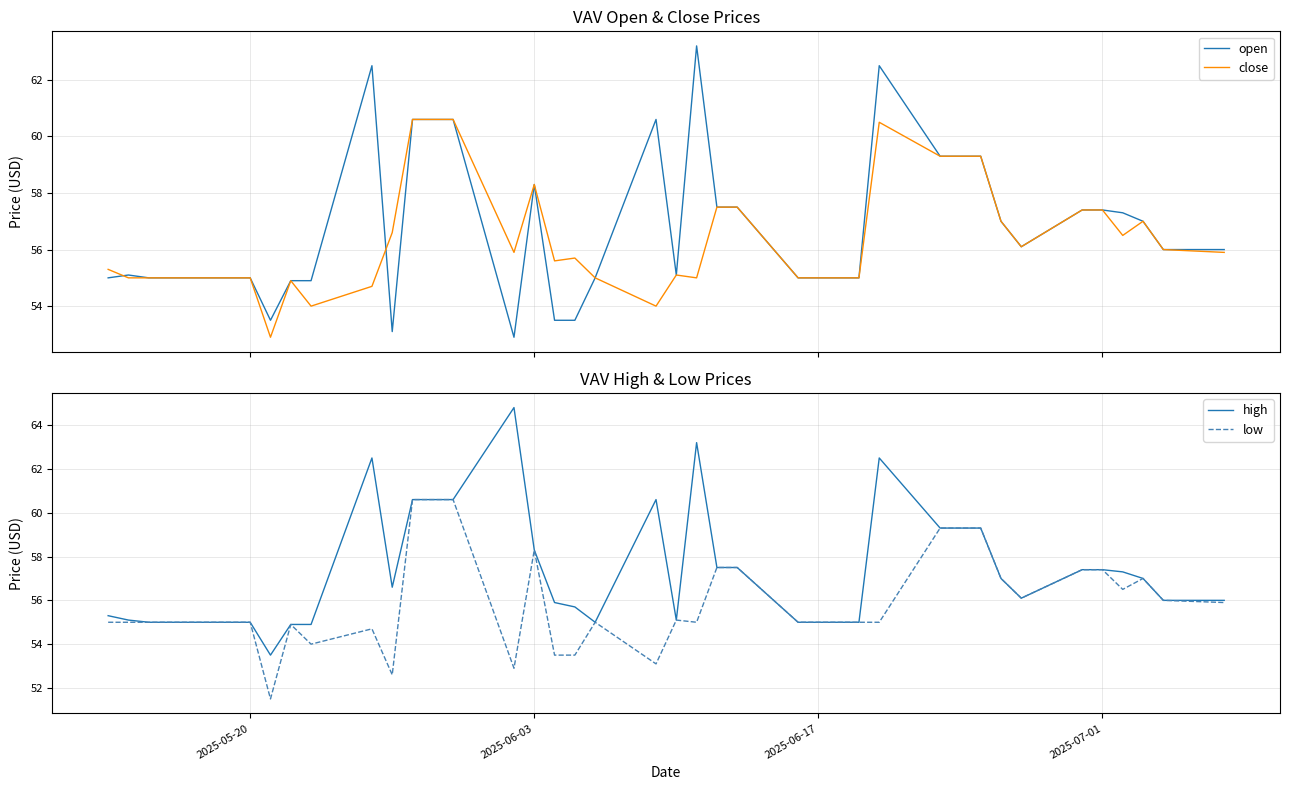

Count the number of categories in the chart.

40